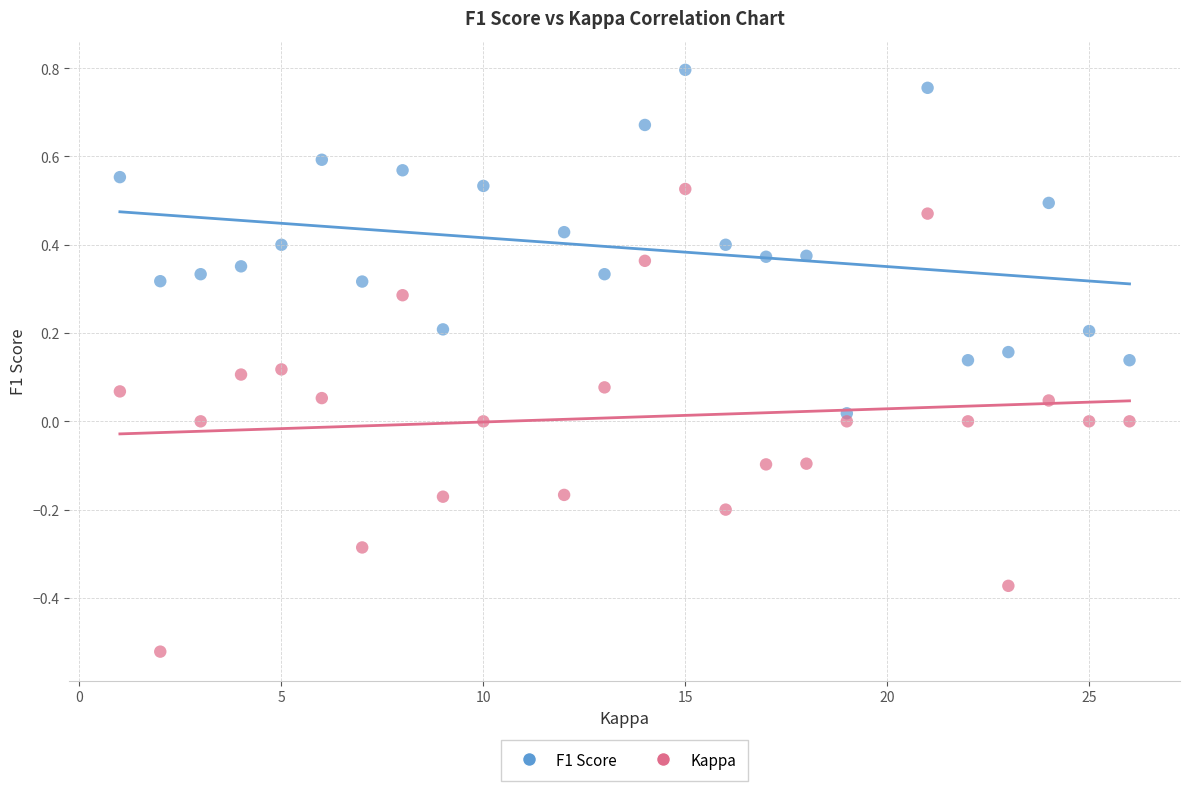

Which series has the largest Y range (max minus min)?

Kappa